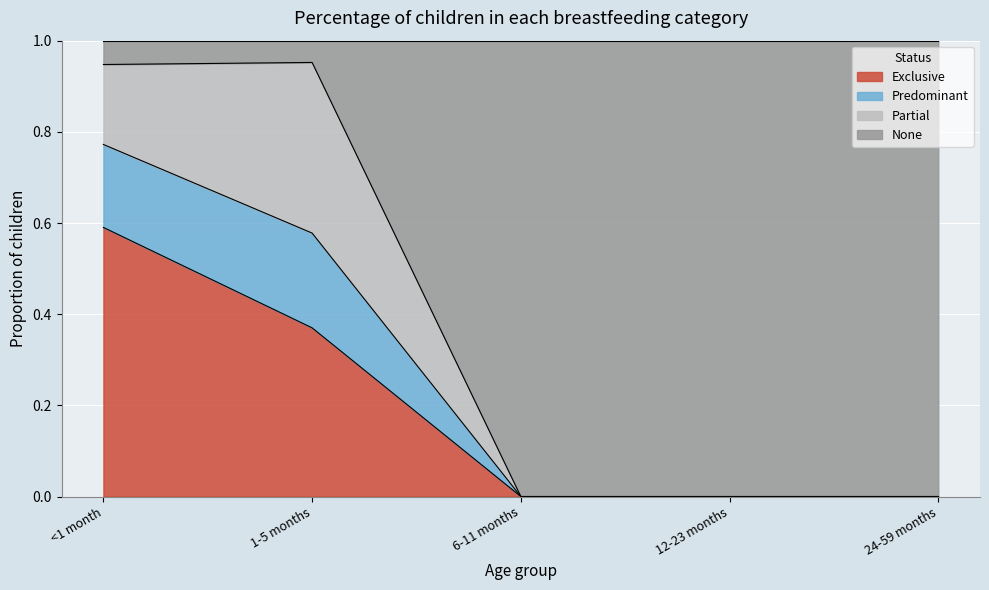

Is it true that Exclusive equals 0.0 at 24-59 months?

True